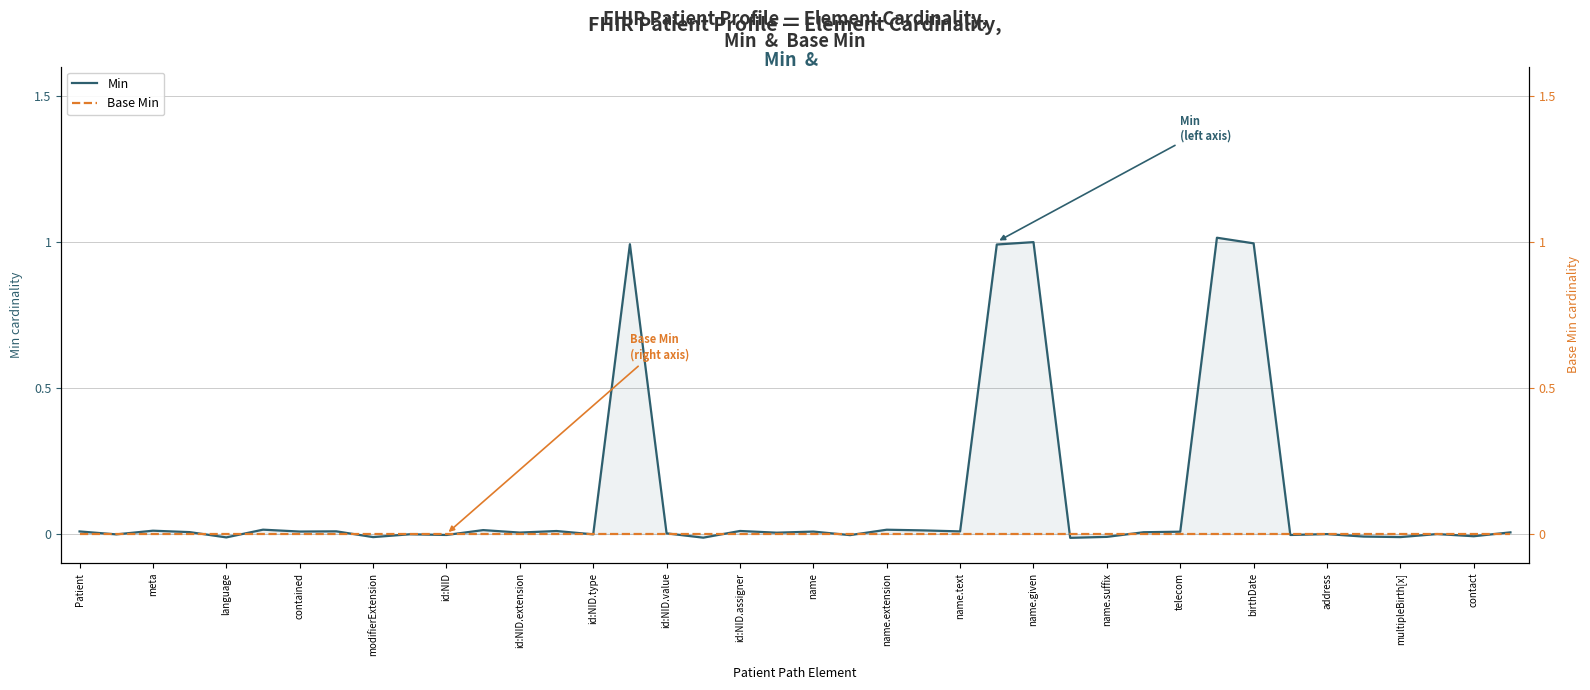

What is the maximum value for Min?

1.0